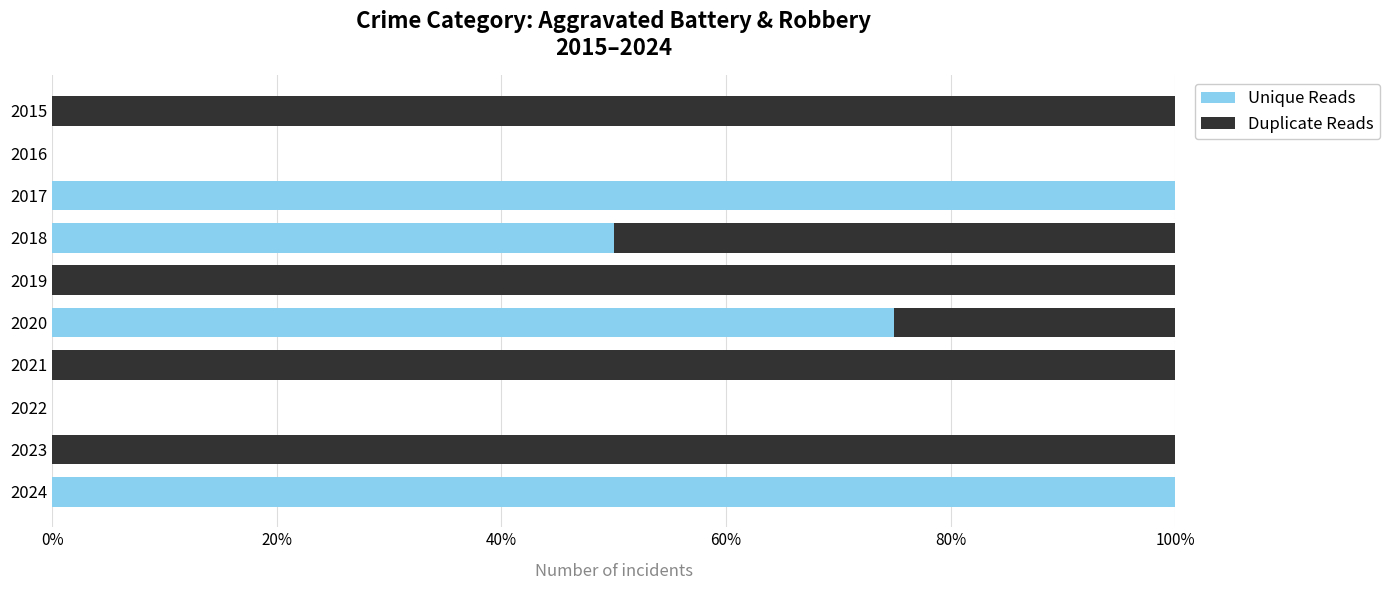

Is it true that Unique Reads equals -67 at 2016?

False